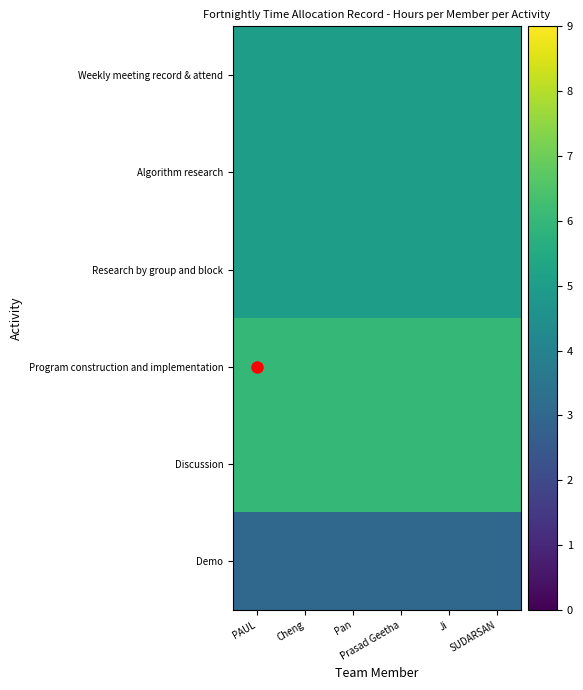

Between PAUL and SUDARSAN, which is larger?

PAUL